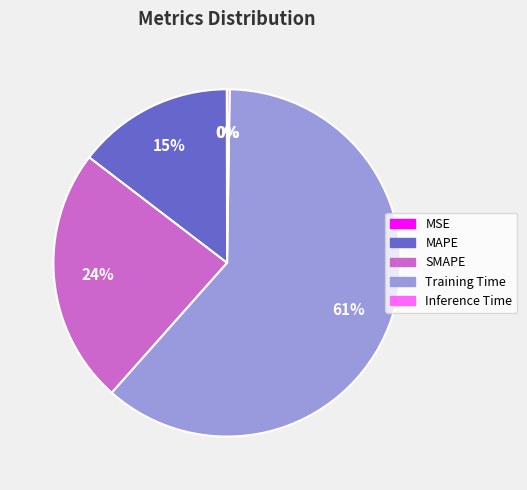

What is the largest slice in the pie chart?

Training Time